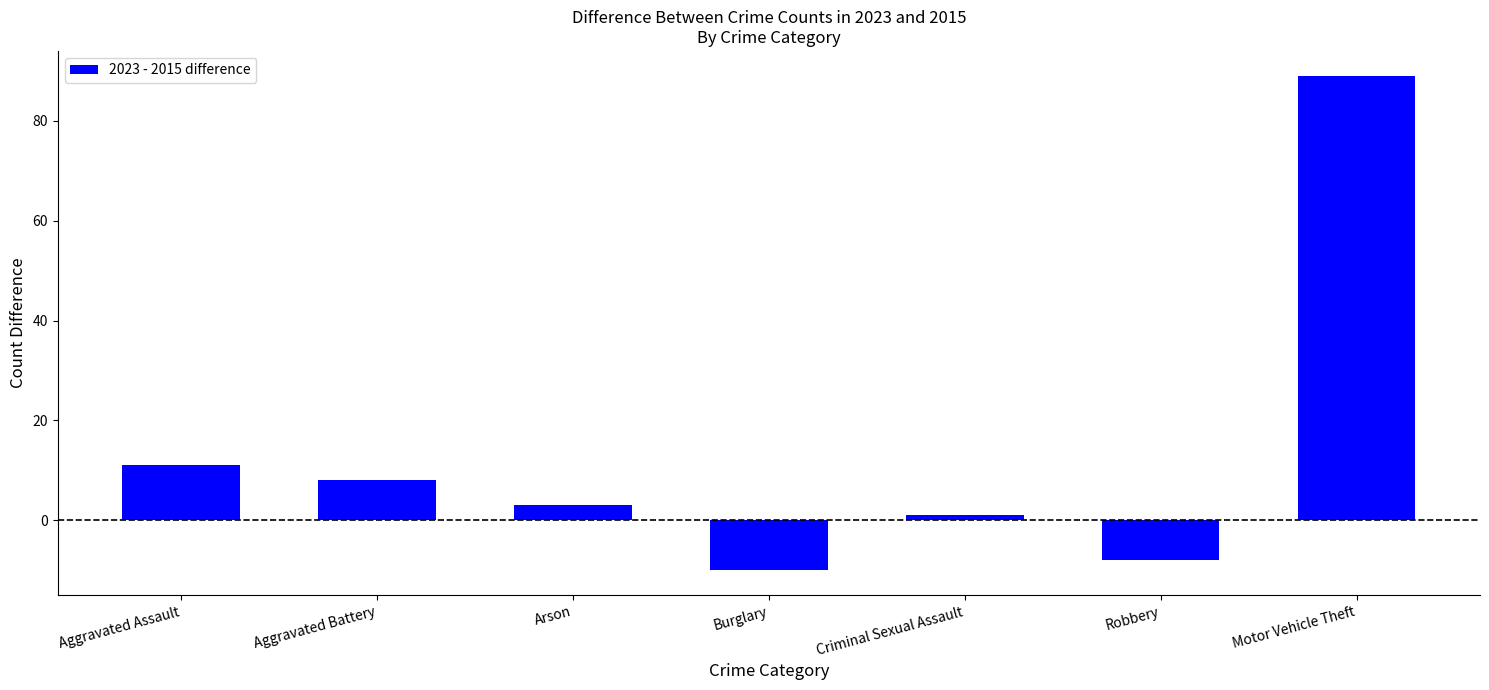

What is the value of the 2nd bar from the left?

8